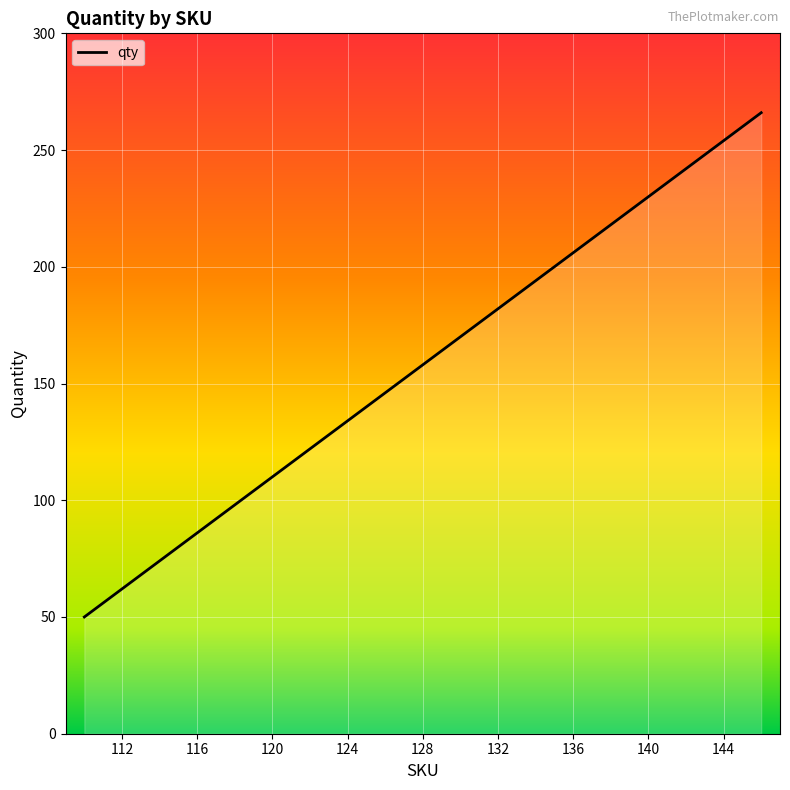

What is the maximum value shown in the chart?

266